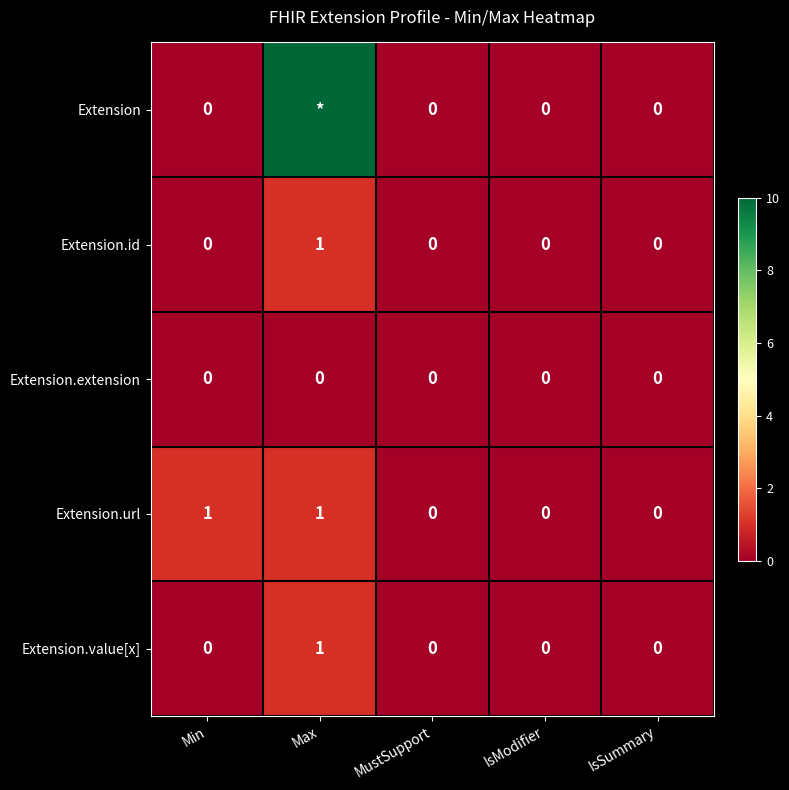

The value of Extension.id at MustSupport is 0. True or false?

True